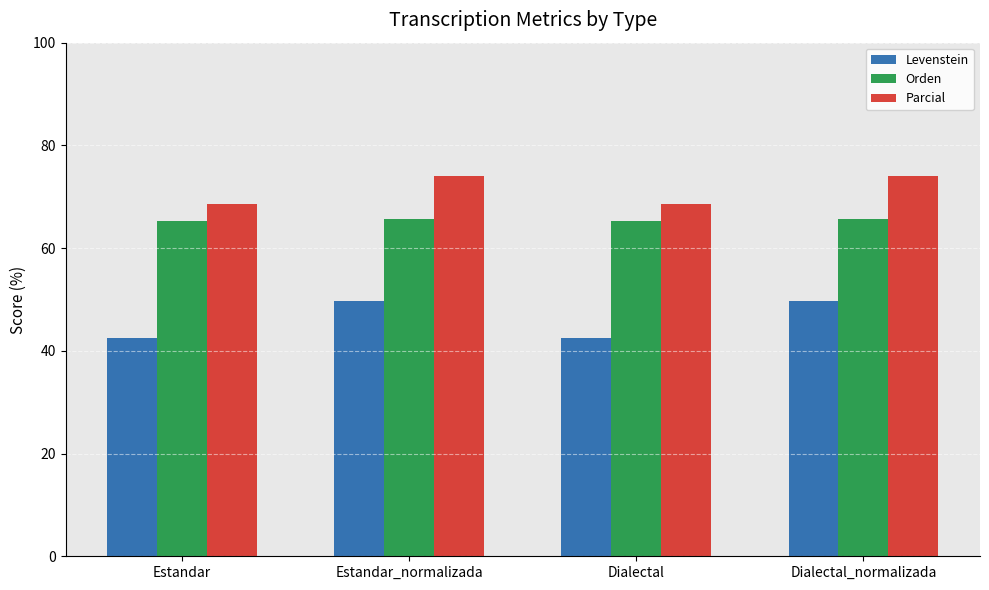

Is it true that Levenstein equals 14.3 at Dialectal_normalizada?

False